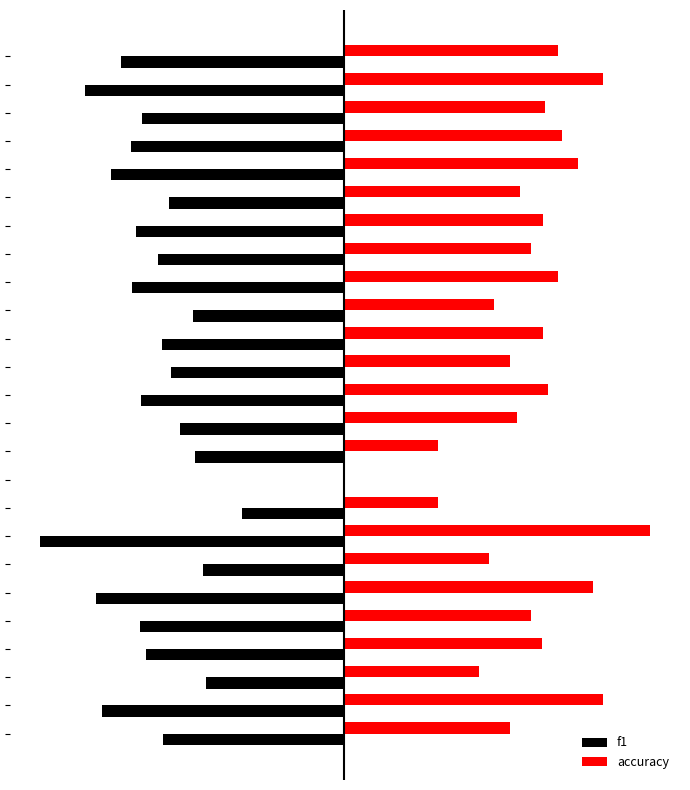

What are all the series names shown in the legend?

f1, accuracy